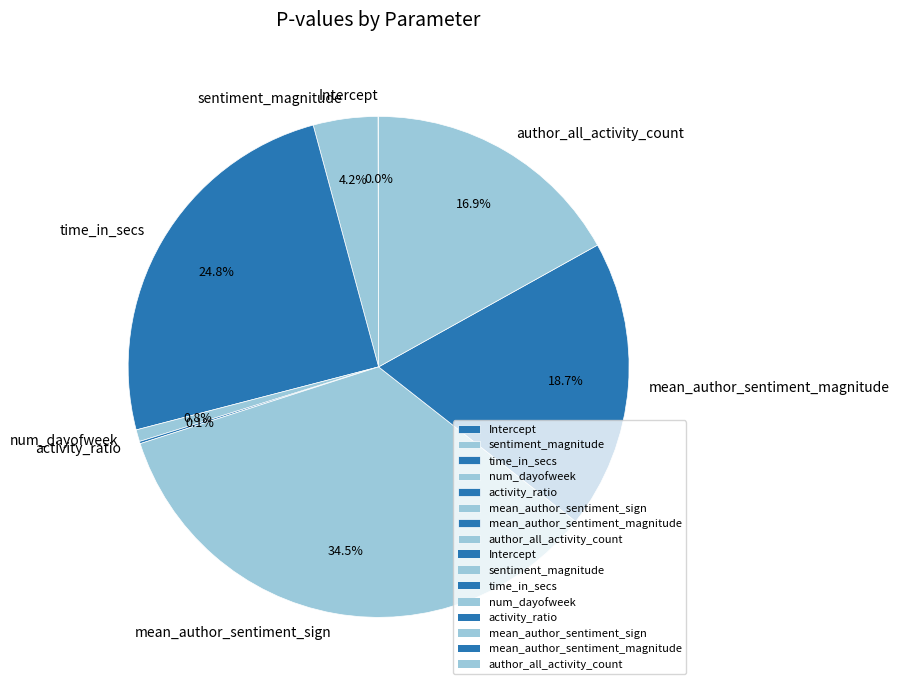

Is there any slice that represents more than half of the pie?

No